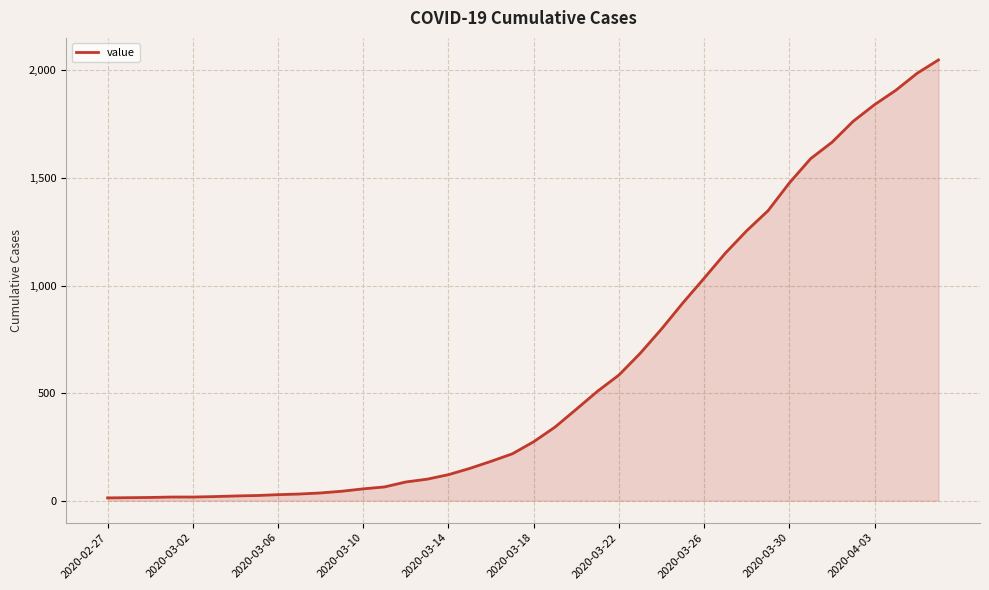

What is the greatest value displayed?

2049